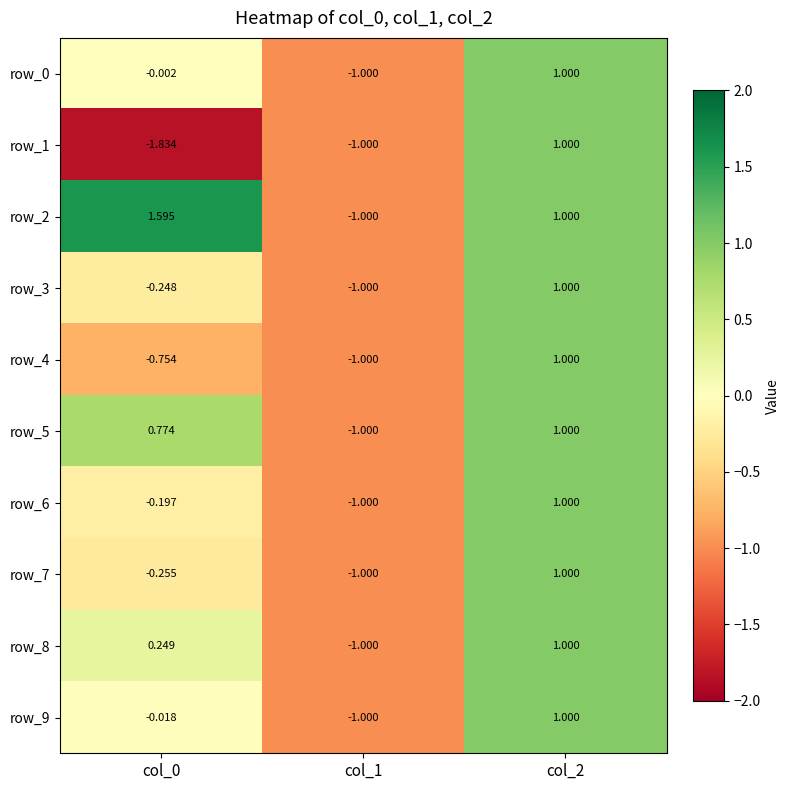

Is the value of row_7 at col_0 greater than the value of row_1 at col_1?

Yes